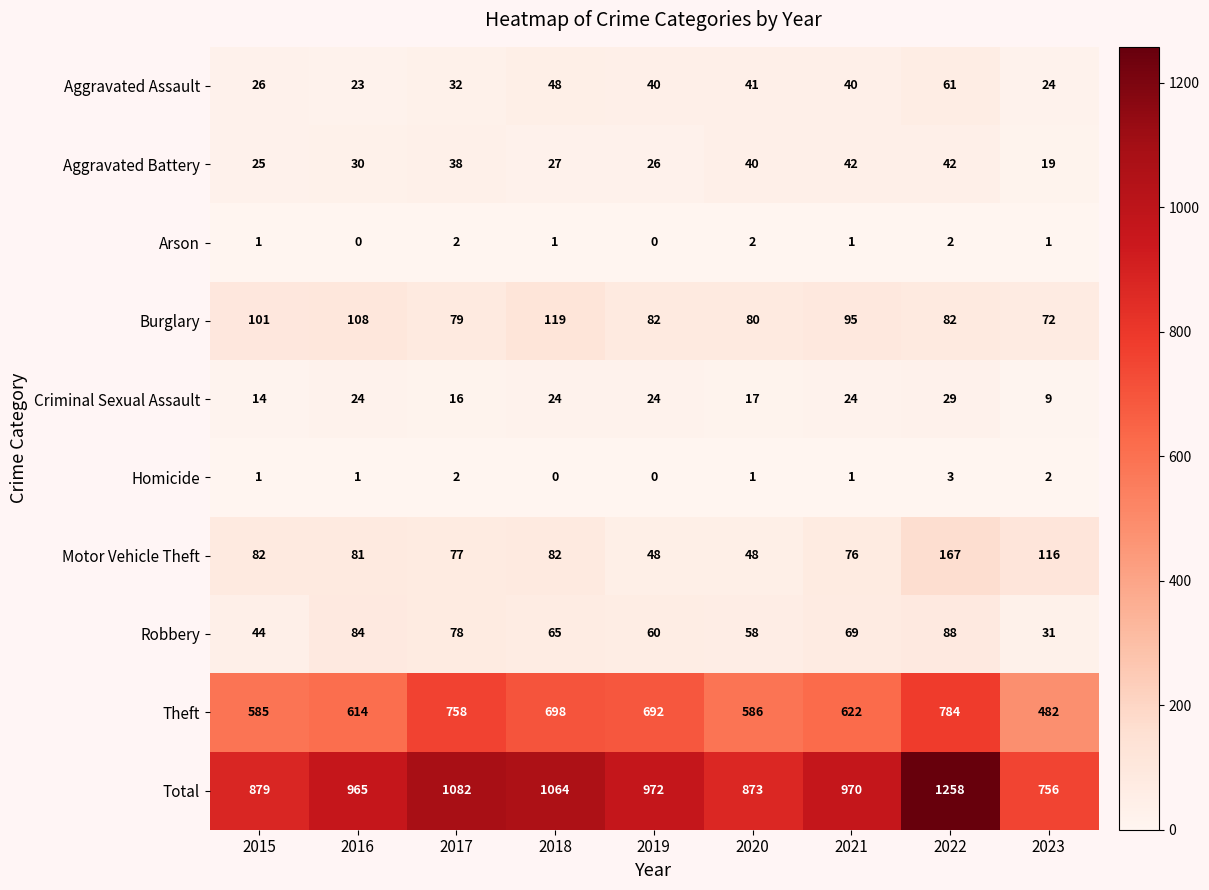

What is the maximum value shown in the chart?

1258